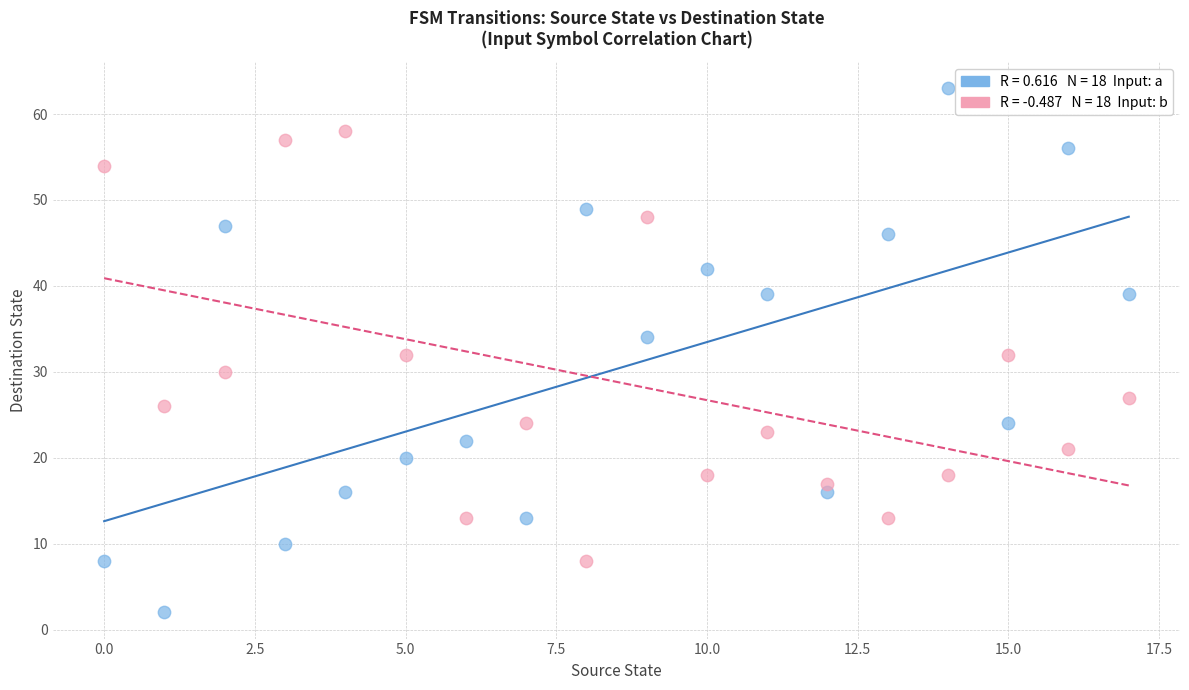

Across all data points, what is the range of Y values (max minus min)?

61